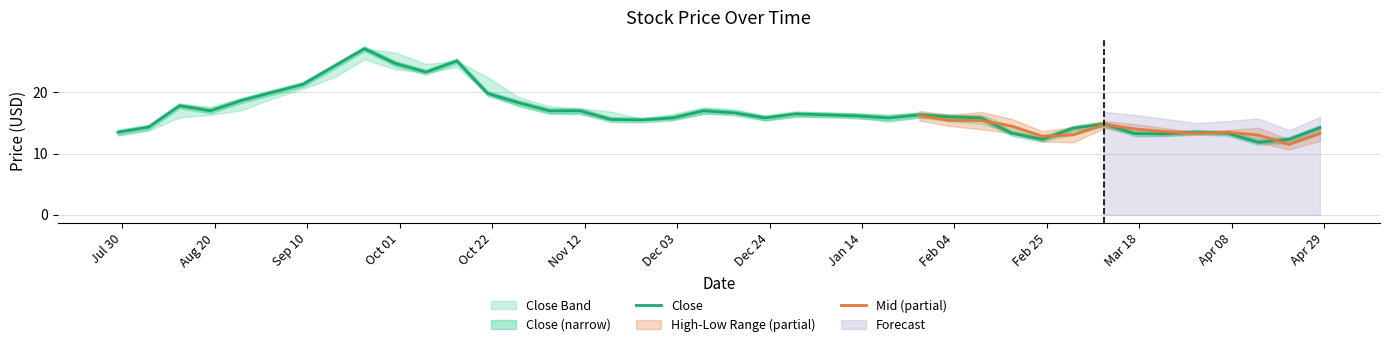

What is the value of the High point at the 23rd from the left?

17.0